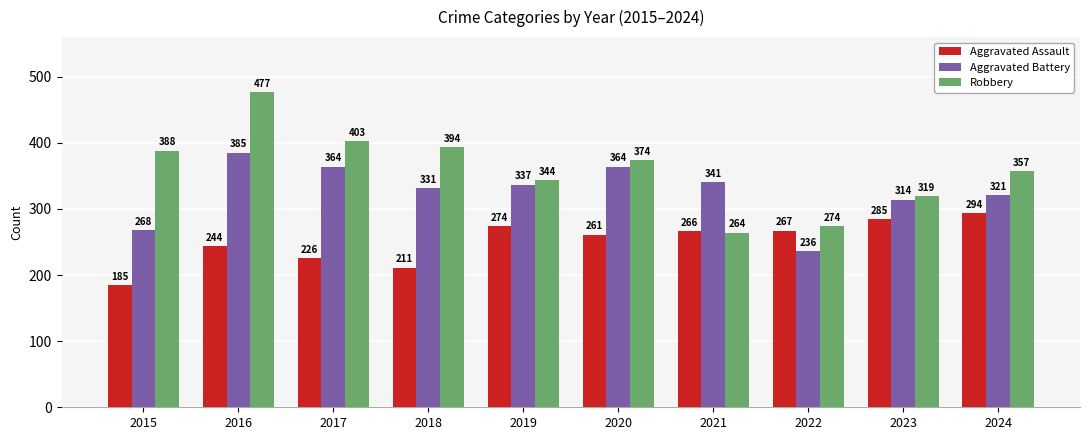

Are the bars horizontal?

No